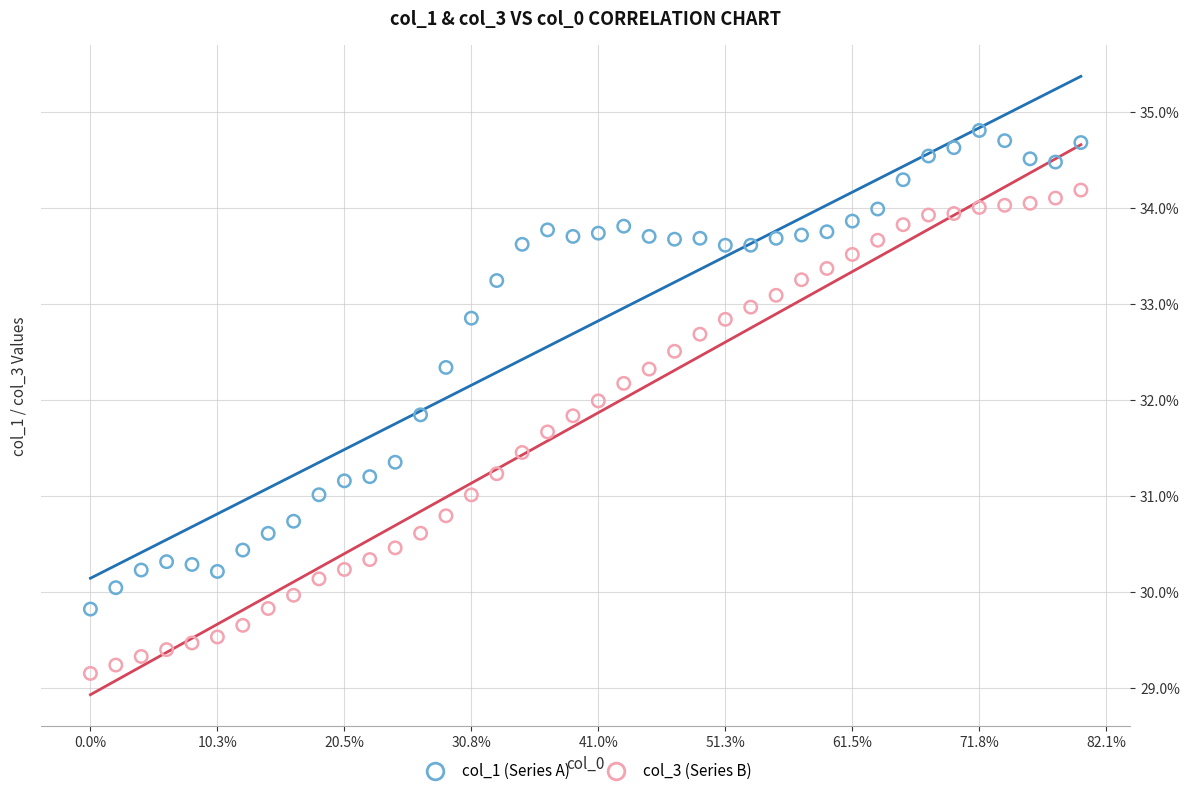

Which series contains the lowest Y value?

col_3 (Series B)